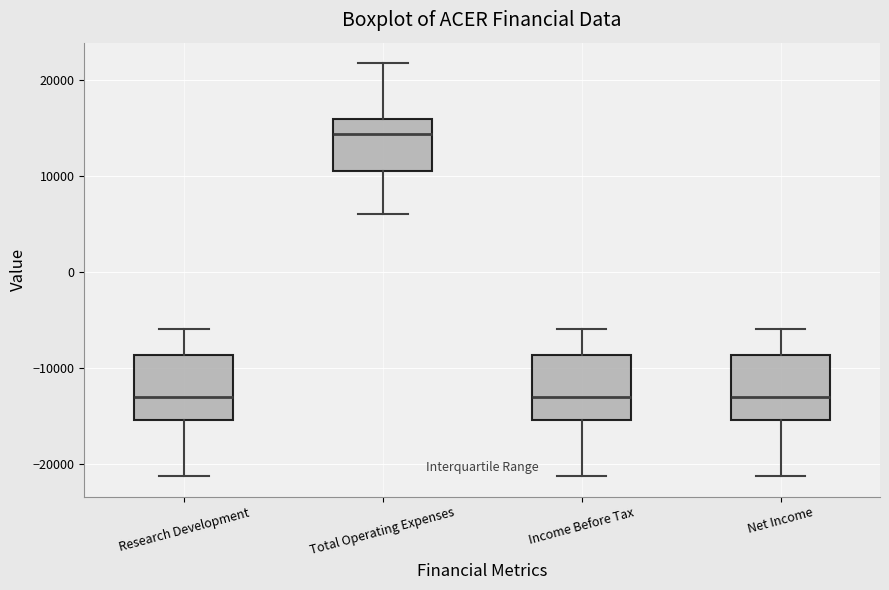

Reading left to right, transcribe this box plot: for each box, give where its median line is, the range the box spans, and where its two whiskers end, as read against the y-axis. The values are not printed on the chart, so give them approximately, as read against the axis.

Research Development: median -13000, box -15000 to -9000, whiskers -21000 to -6000
Total Operating Expenses: median 14000, box 10000 to 16000, whiskers 6000 to 22000
Income Before Tax: median -13000, box -15000 to -9000, whiskers -21000 to -6000
Net Income: median -13000, box -15000 to -9000, whiskers -21000 to -6000